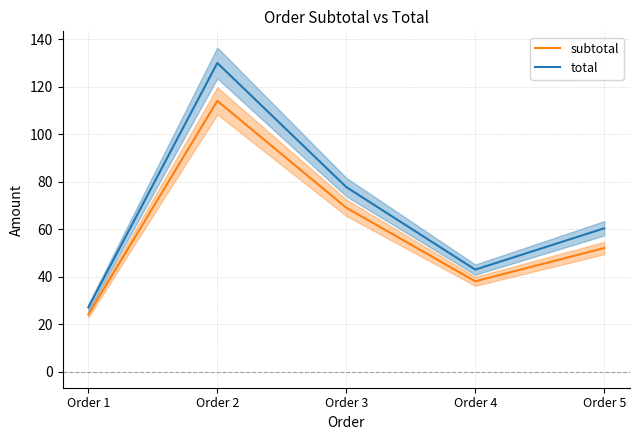

At how many categories does at least one series exceed 55?

3